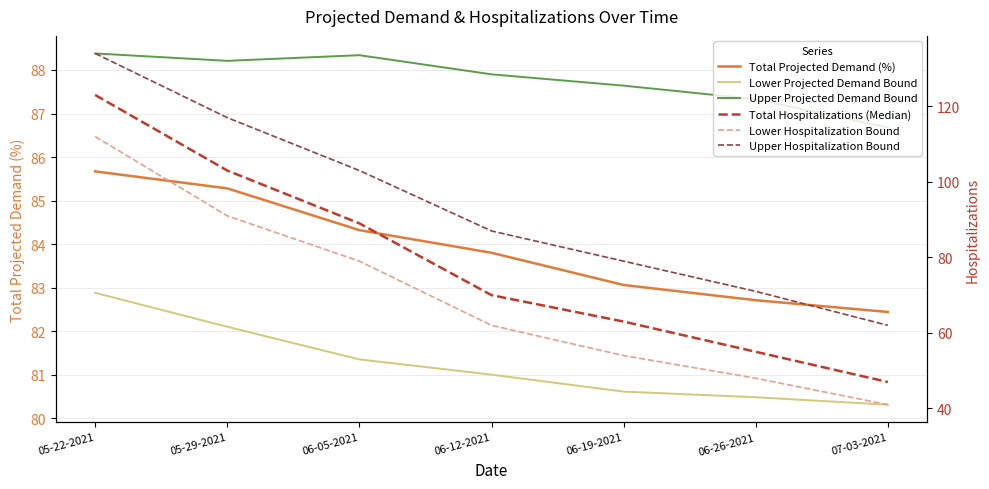

True or false: Upper Hospitalization Bound has more than 1 interior local peaks.

False